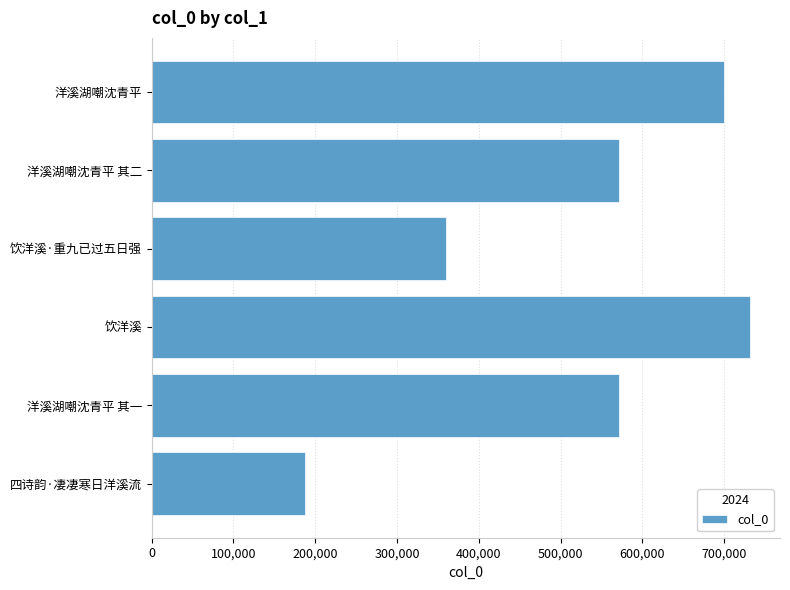

What is the sum of the values at 饮洋溪·重九已过五日强 and 洋溪湖嘲沈青平 其一?

931470